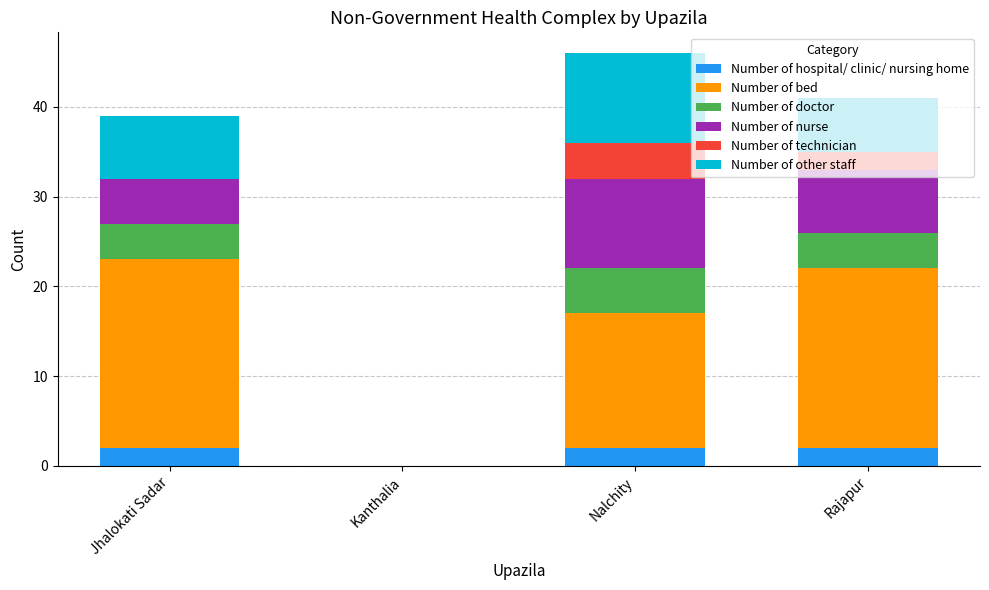

What is the total value across all series at Nalchity?

46